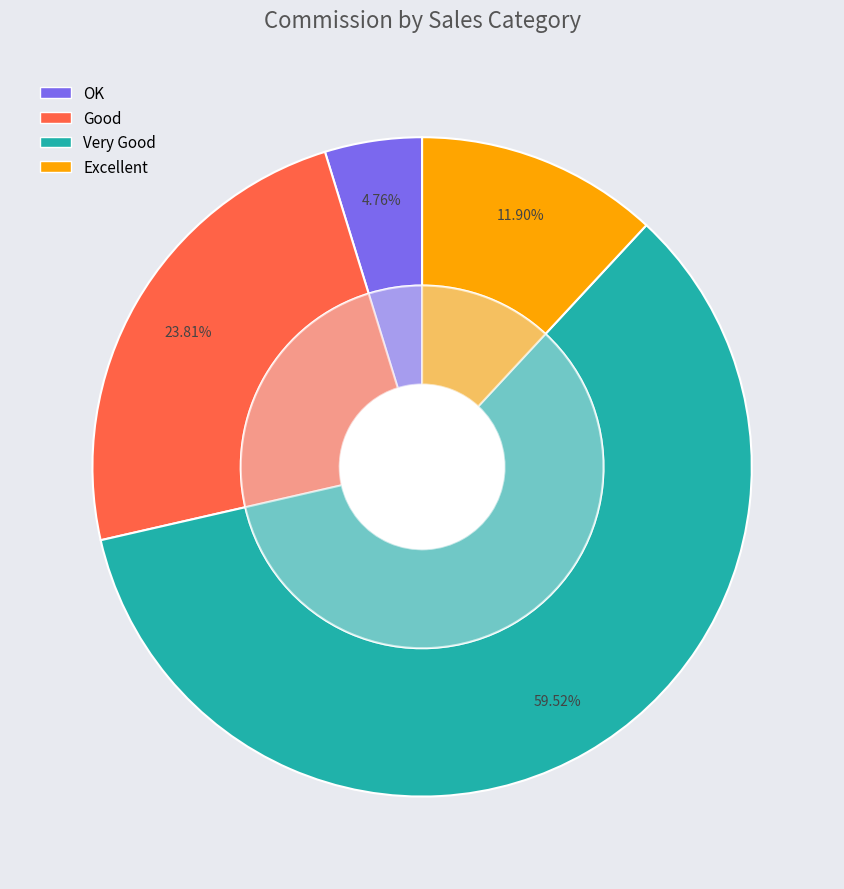

What is the majority slice?

Very Good